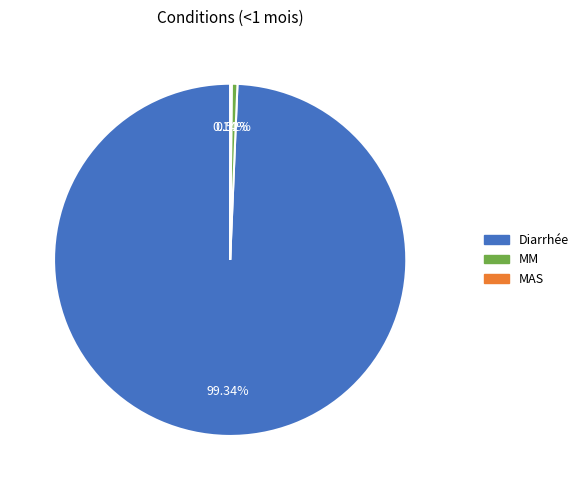

Which category accounts for the majority?

Diarrhée